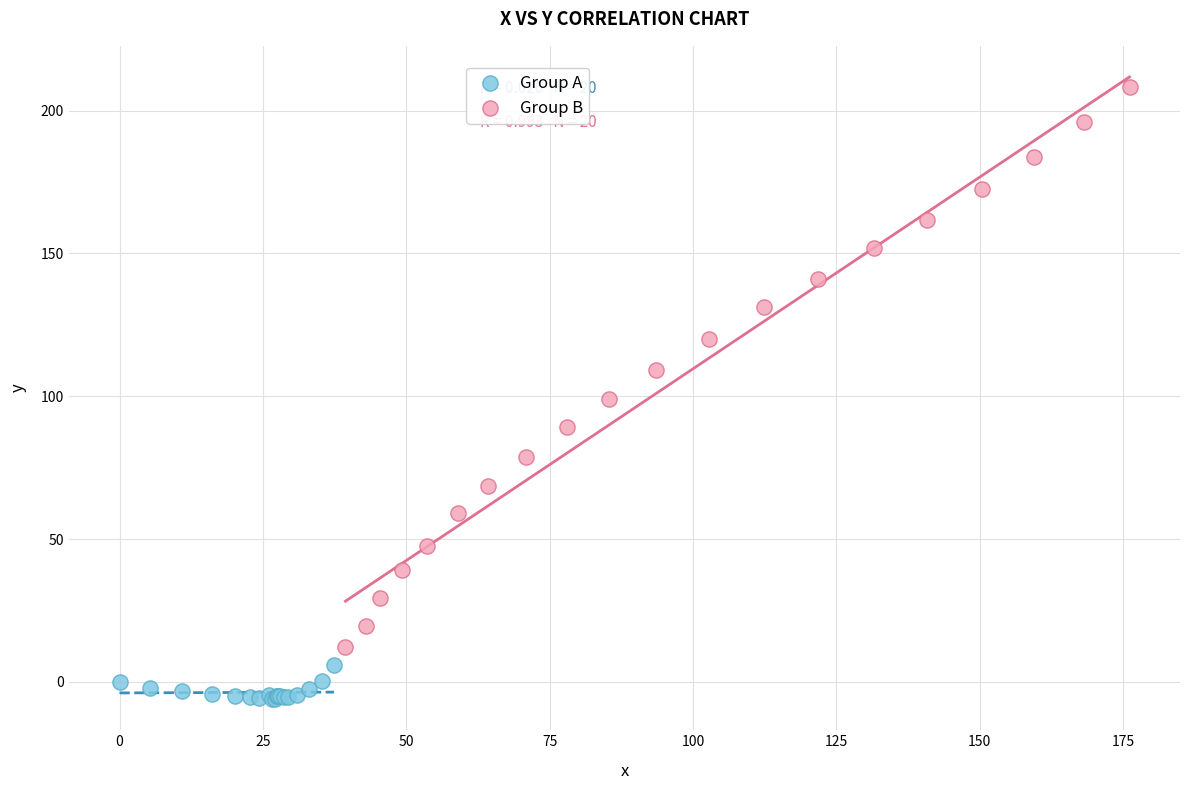

Which series has the largest Y range (max minus min)?

Group B